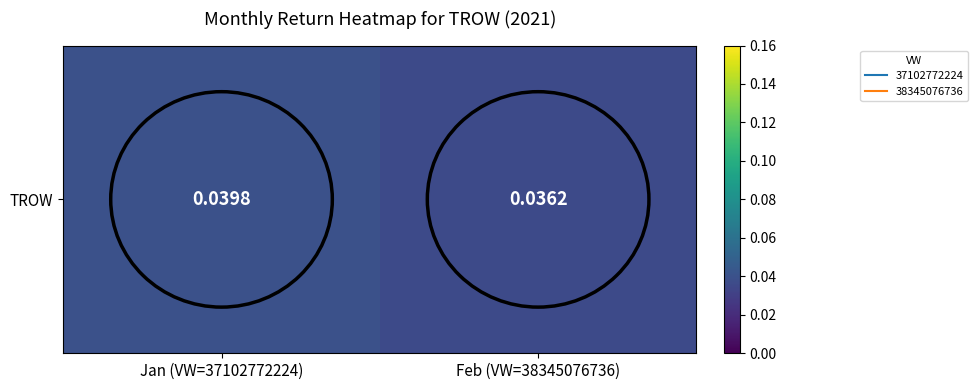

At which label is the value closest to 0?

Feb (VW=38345076736)